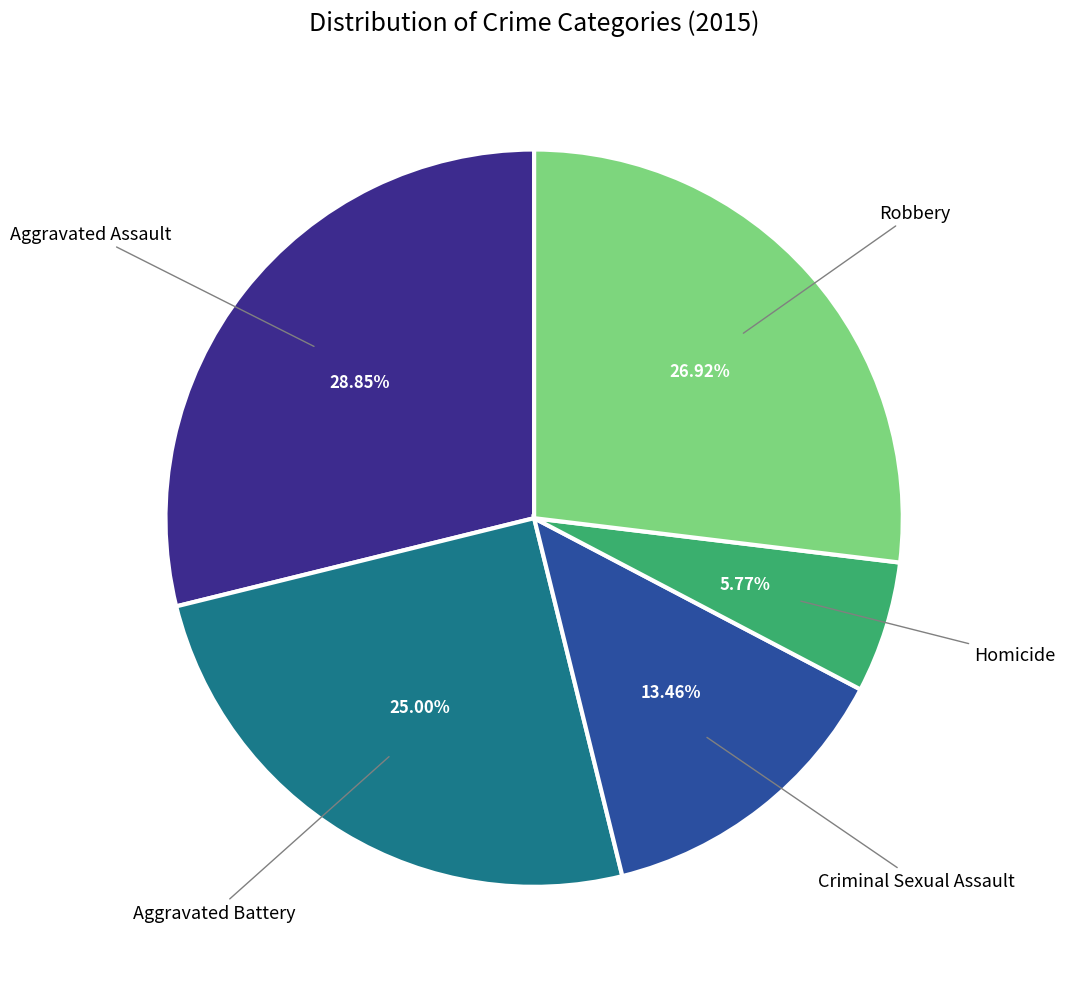

Count the number of slices in the pie.

5